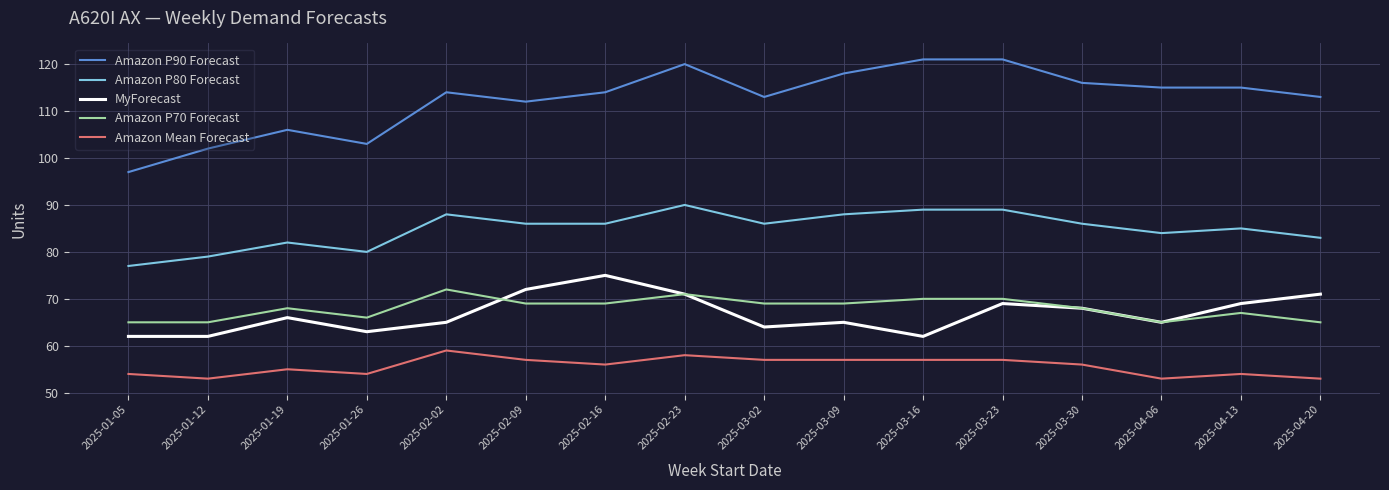

What is the smallest value displayed?

53